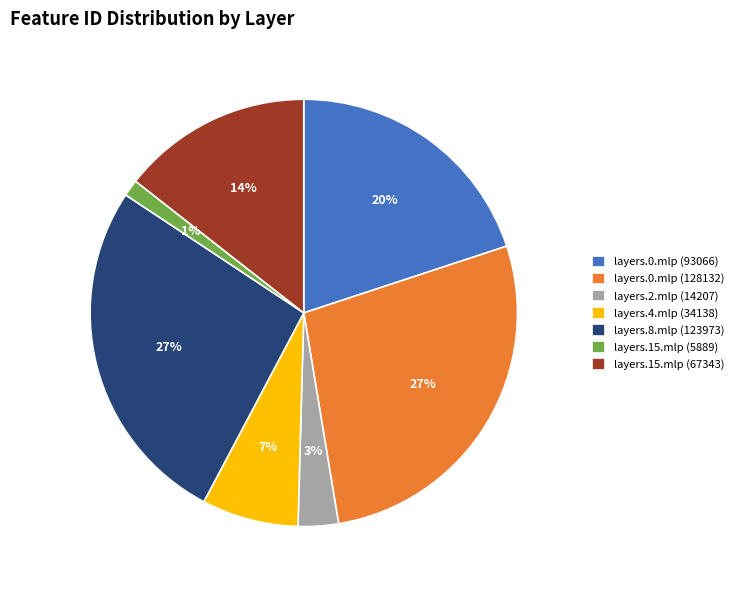

Is the sum of layers.15.mlp (67343) and layers.15.mlp (5889) greater than half?

No